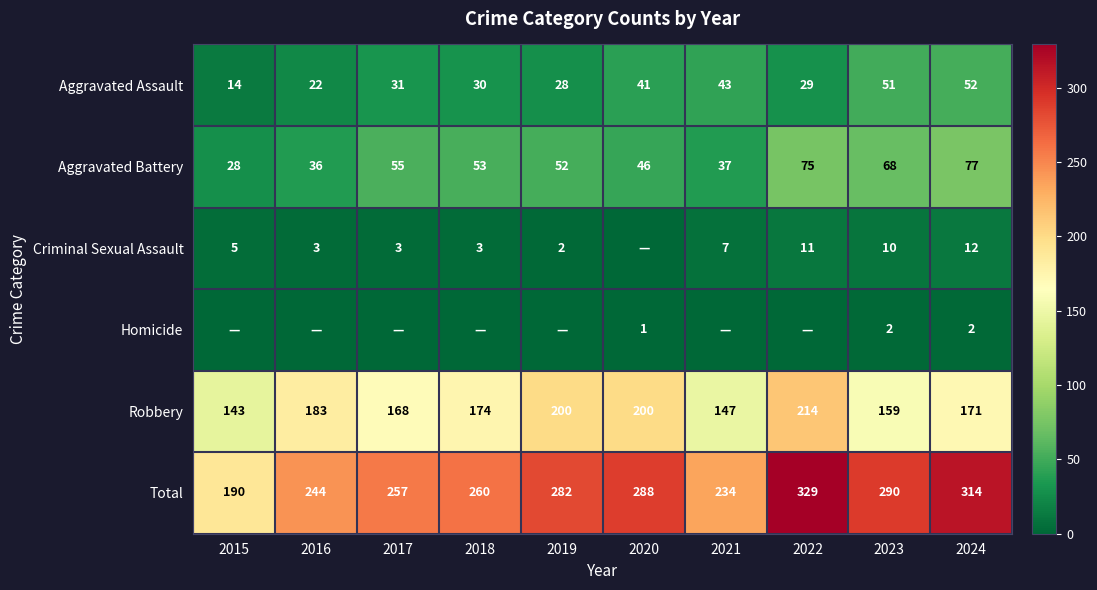

At which category is the sum across all series the highest?

2022